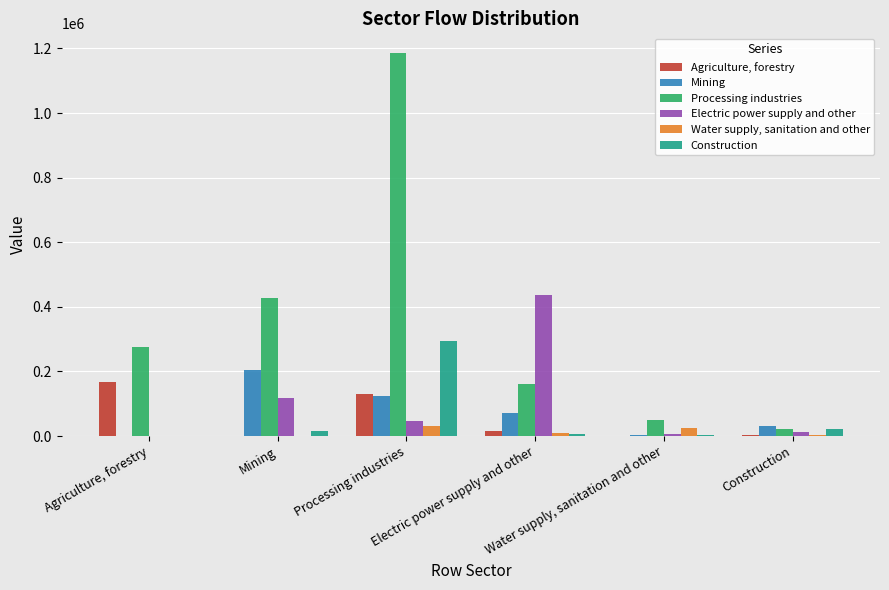

What is the maximum value shown in the chart?

1187569.3